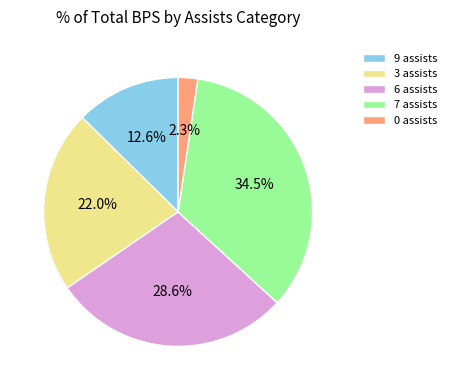

Rank the categories by value from lowest to highest.

0 assists, 9 assists, 3 assists, 6 assists, 7 assists